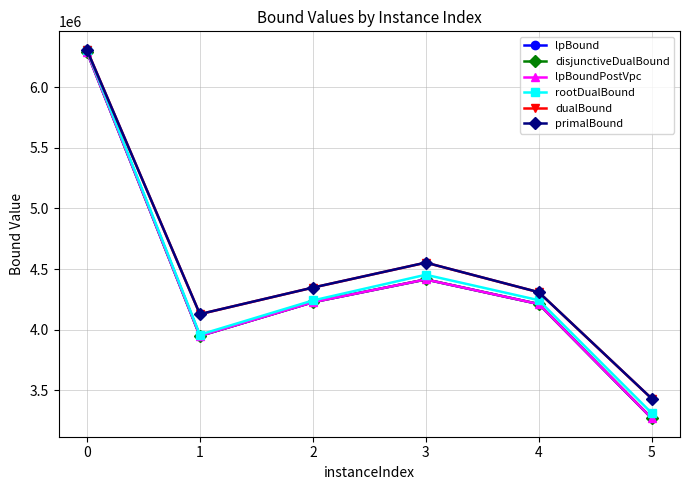

Does the chart have visible grid lines?

Yes